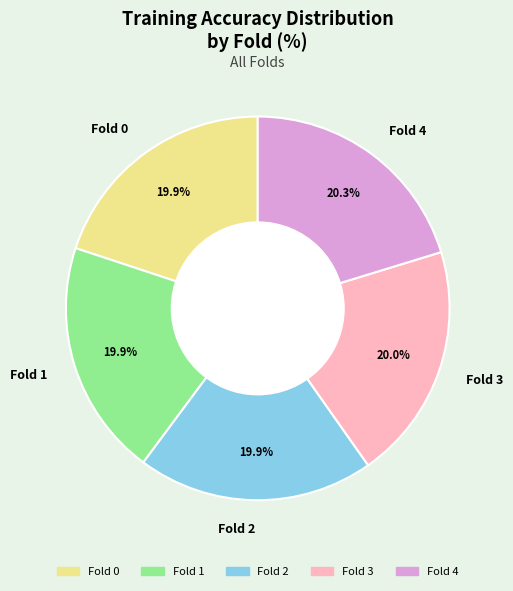

What portion of the pie excludes Fold 2?

80.1%